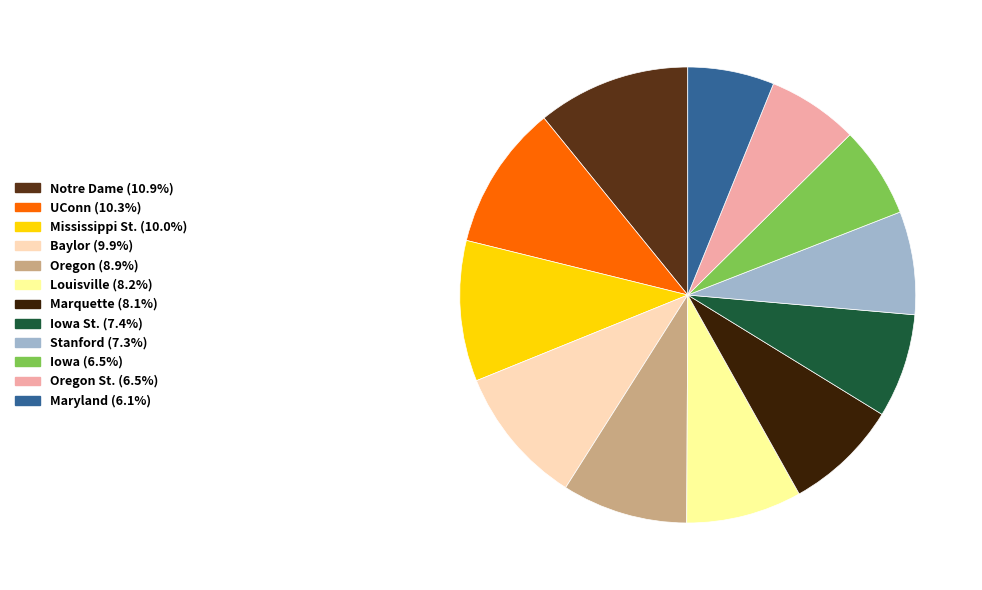

Is there any slice that represents more than half of the pie?

No